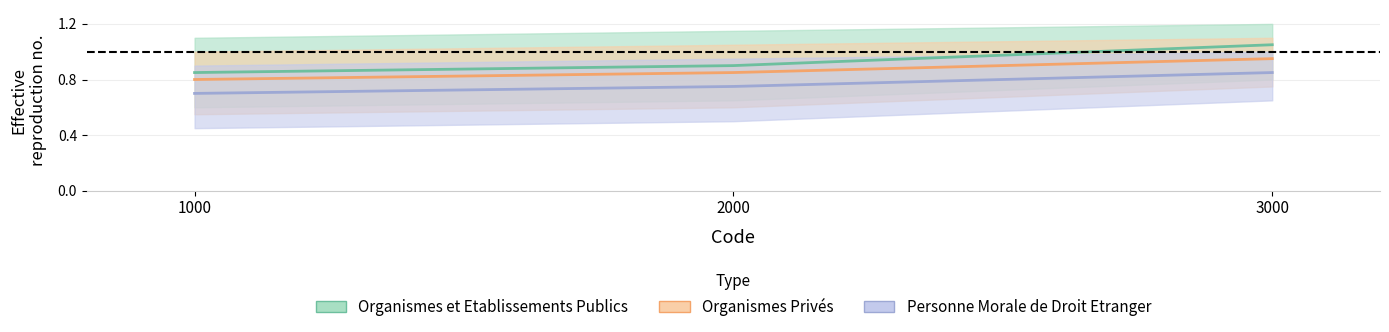

What is the sum of the Organismes Privés values at 1000 and 2000?

1.6